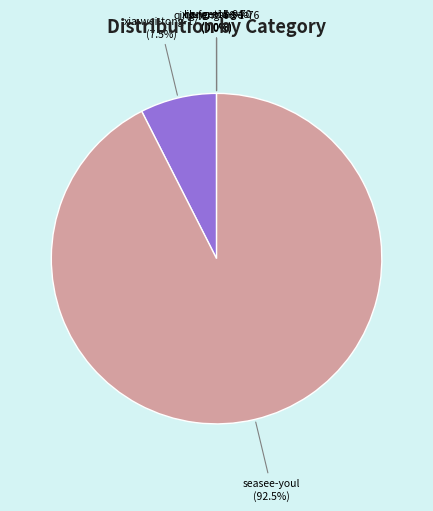

What portion of the pie excludes xia-wei-tong-17?

92.5%